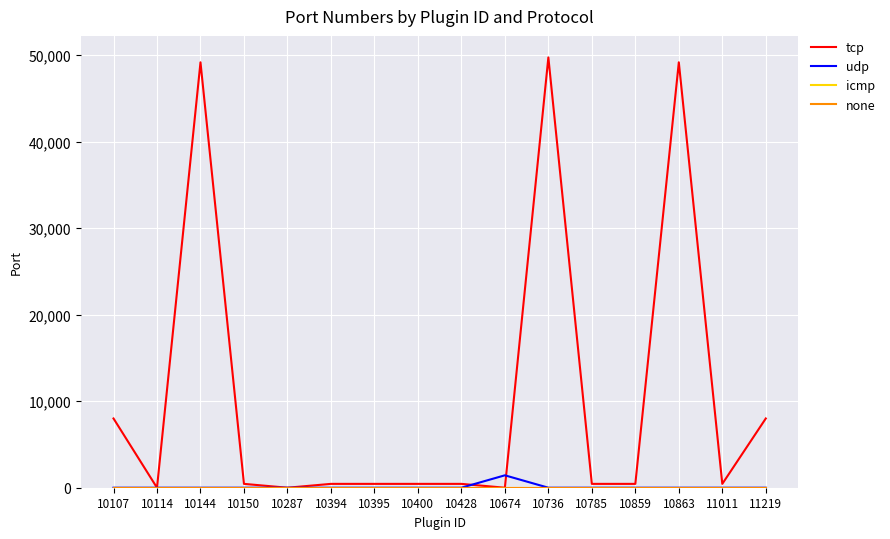

Does the chart have visible grid lines?

Yes